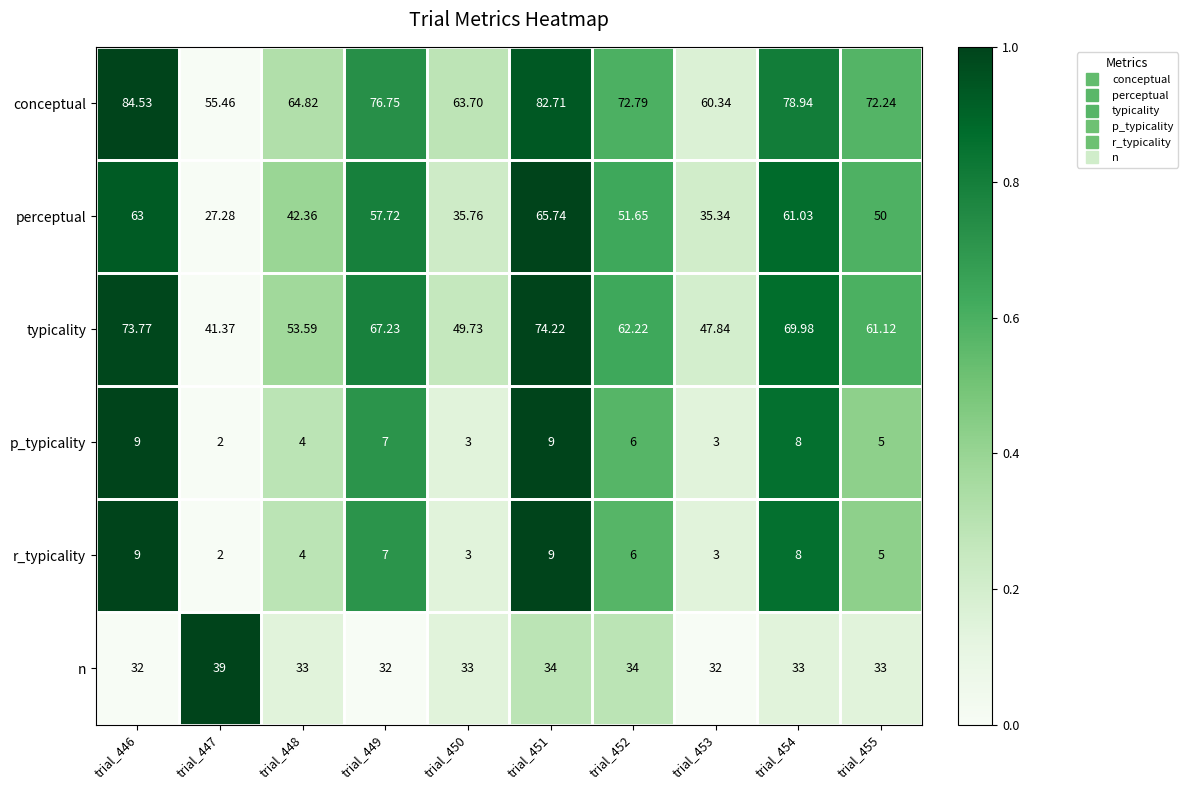

Which series has the largest total across all categories?

conceptual